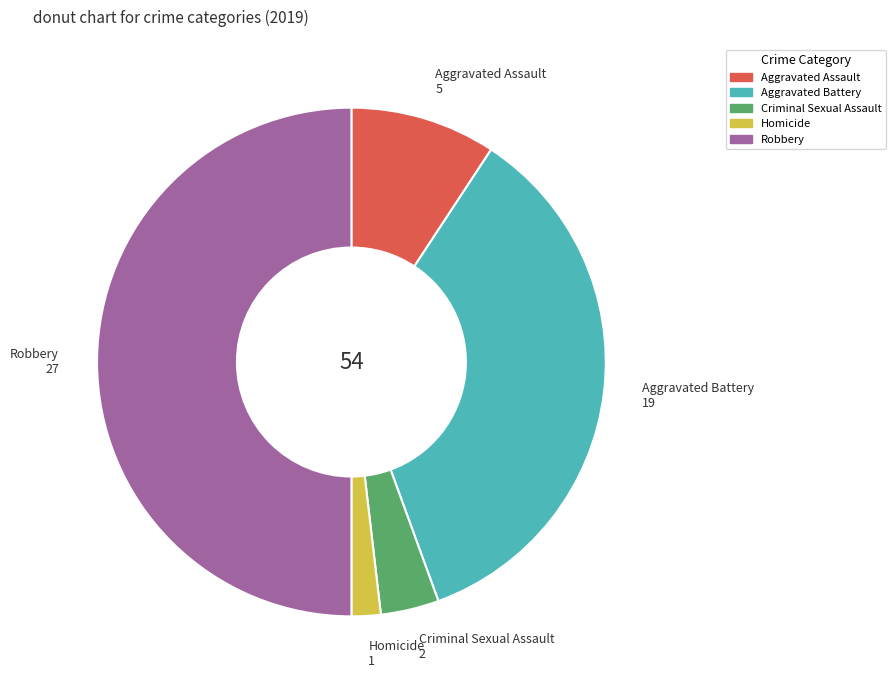

What is the ratio of the value at Homicide to the value at Aggravated Battery?

0.1